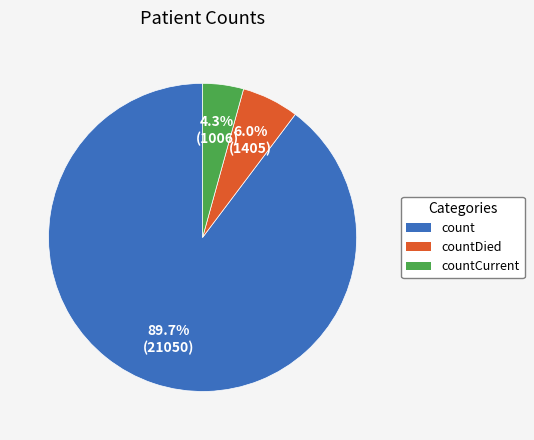

How many slices are in this pie chart?

3